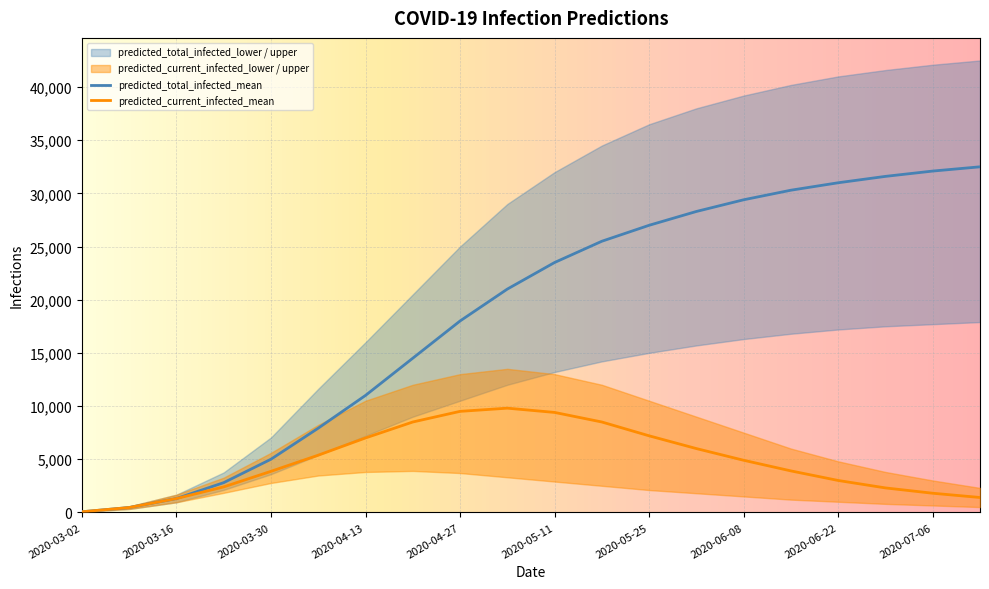

Between 2020-04-20 and 2020-03-16, which is larger?

2020-04-20